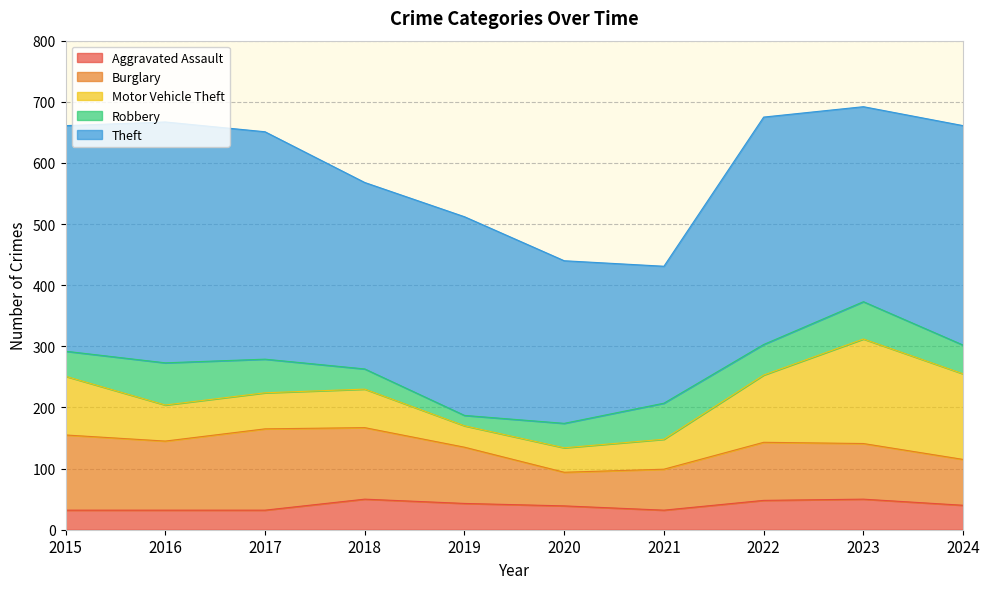

Is it true that Robbery equals 109 at 2023?

False